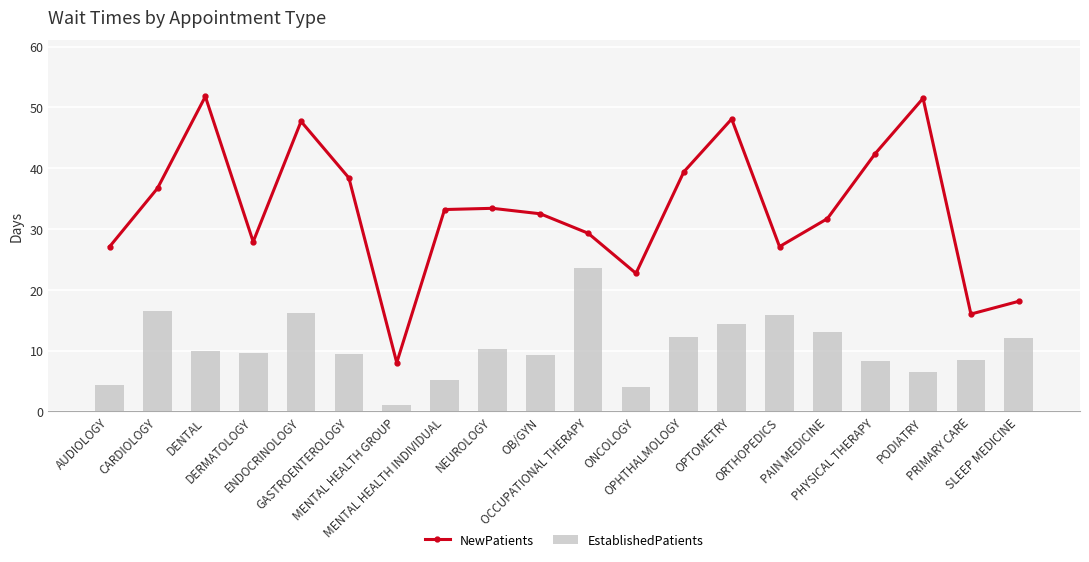

How many data points in NewPatients are above 33?

10